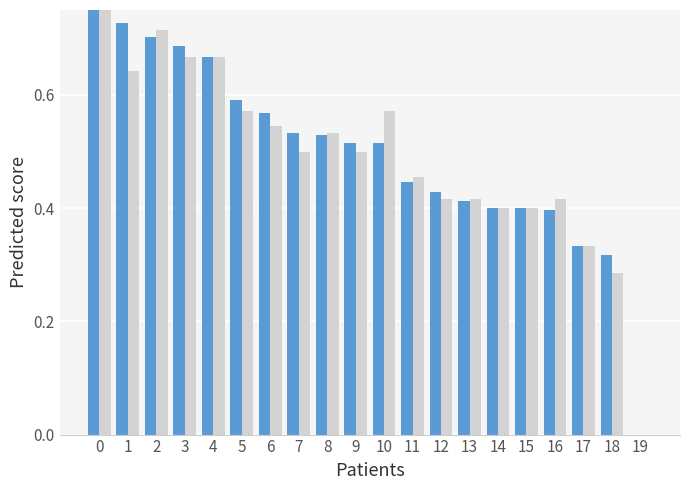

Rank the categories by f1 value from lowest to highest.

19, 18, 17, 16, 14, 15, 13, 12, 11, 10, 9, 8, 7, 6, 5, 4, 3, 2, 1, 0